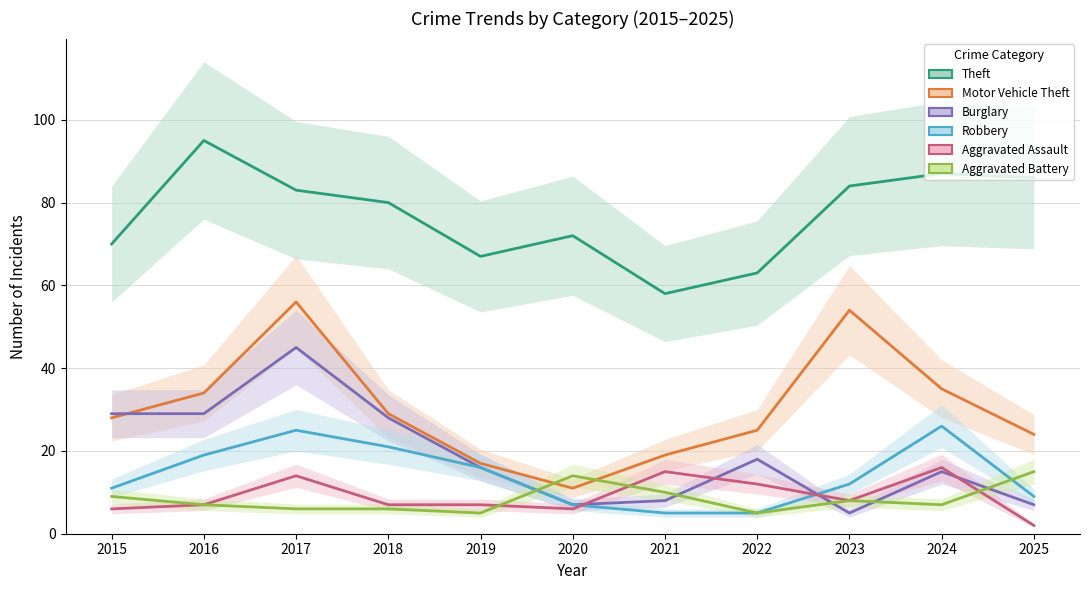

List the series in order of their peak value, highest first.

Theft, Motor Vehicle Theft, Burglary, Robbery, Aggravated Assault, Aggravated Battery